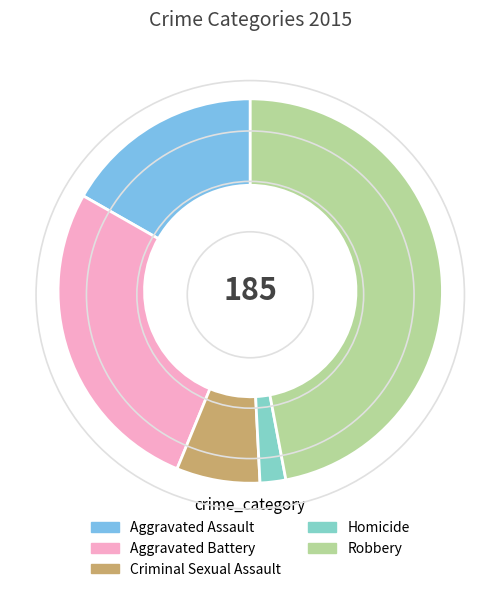

What is the largest slice in the pie chart?

Robbery